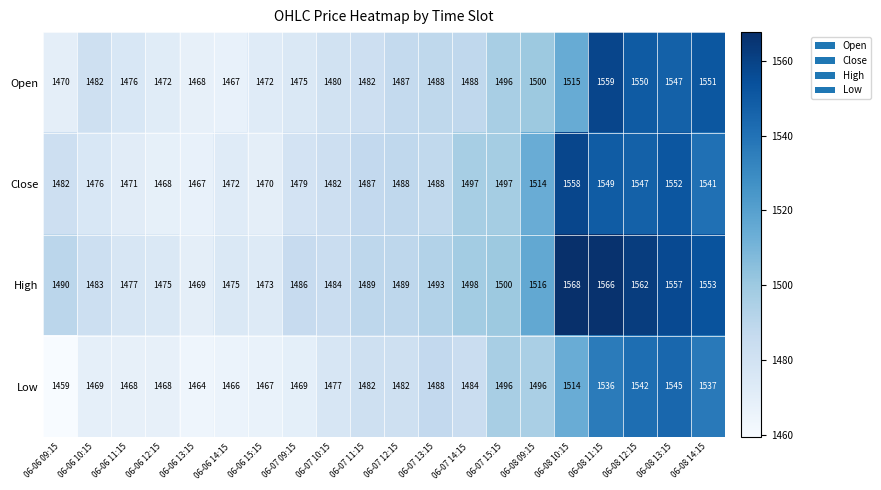

What is the sum of all High values?

30103